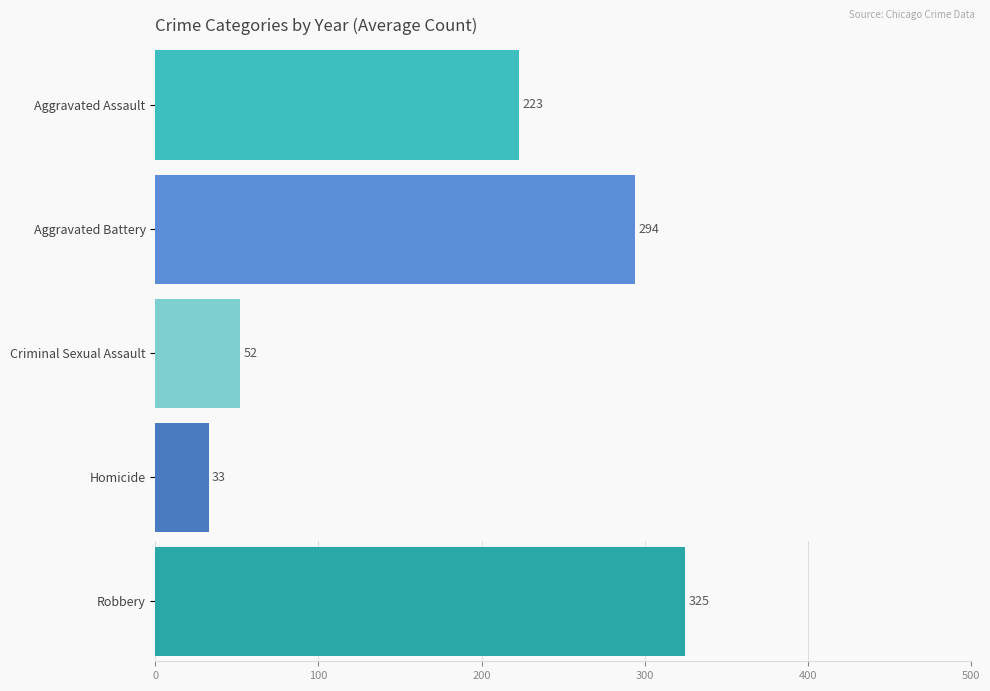

The Aggravated Assault series shows 109 at 2020. True or false?

False